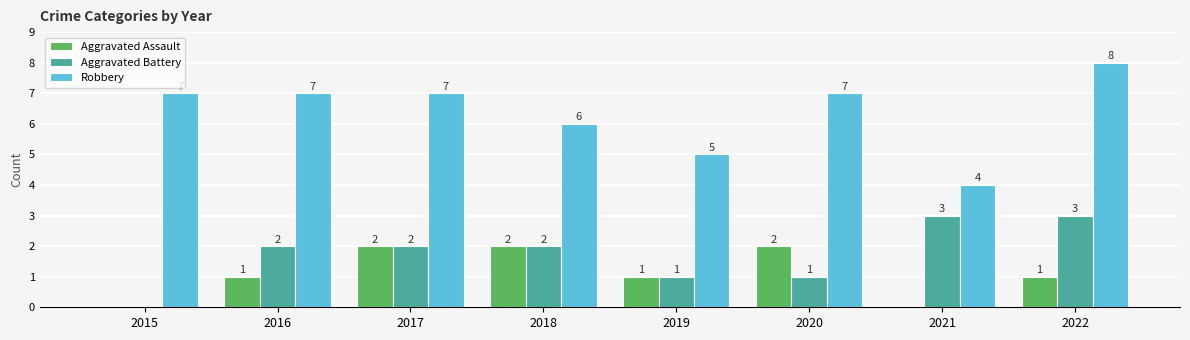

Where is Robbery nearest to the value 6?

2018